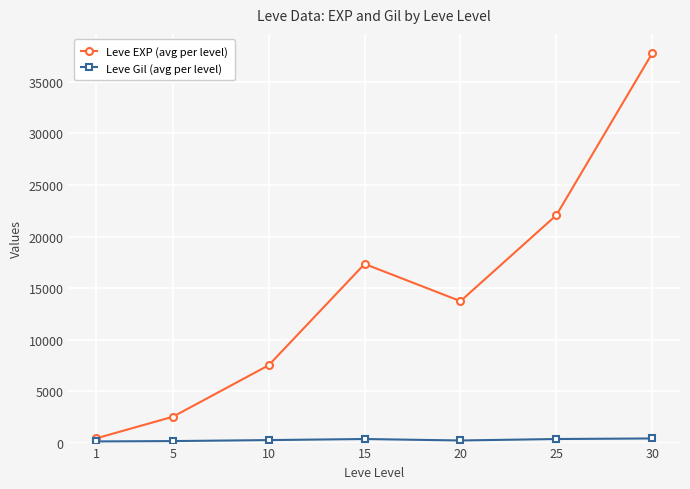

At which category does Leve EXP (avg per level) reach its first local peak?

15